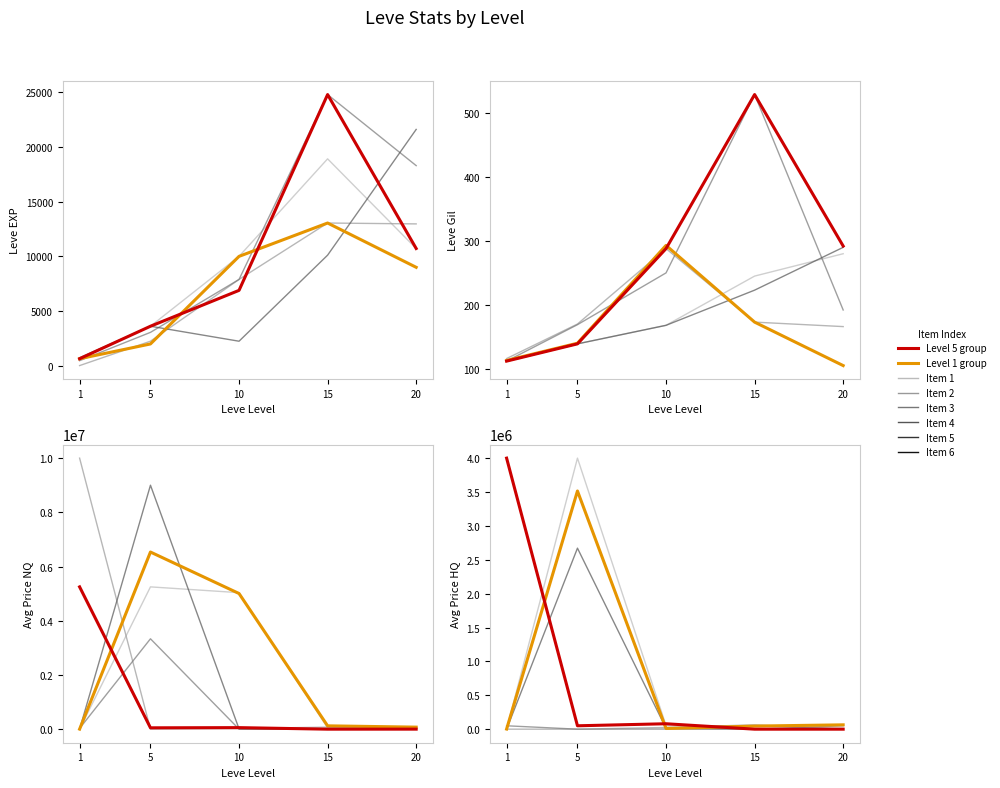

At which category does Item 2 reach its first local peak?

15